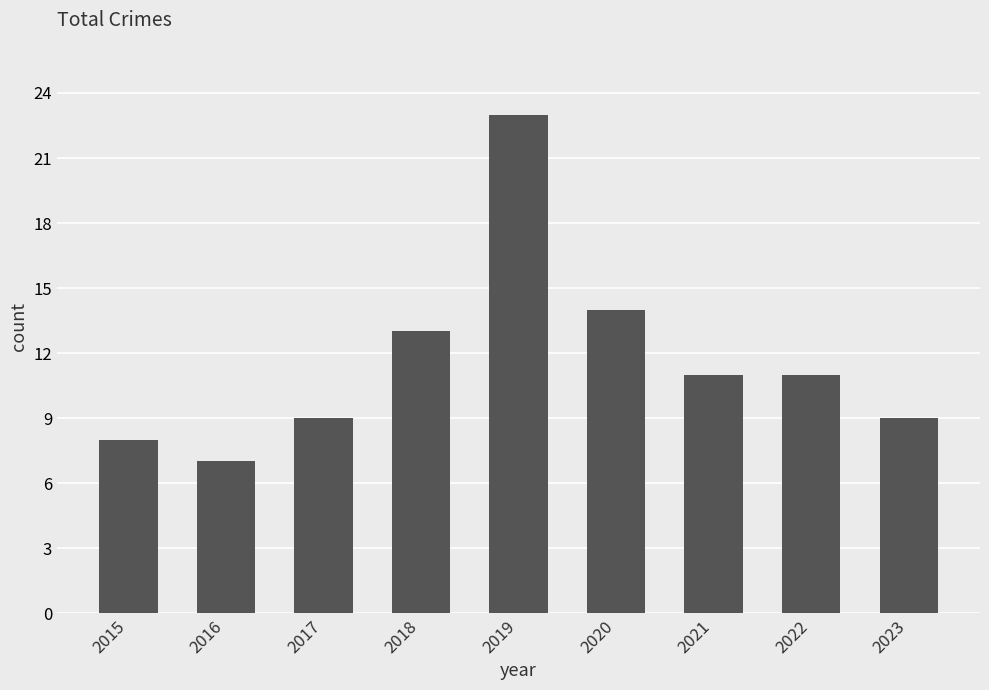

Does the chart contain any negative values?

No